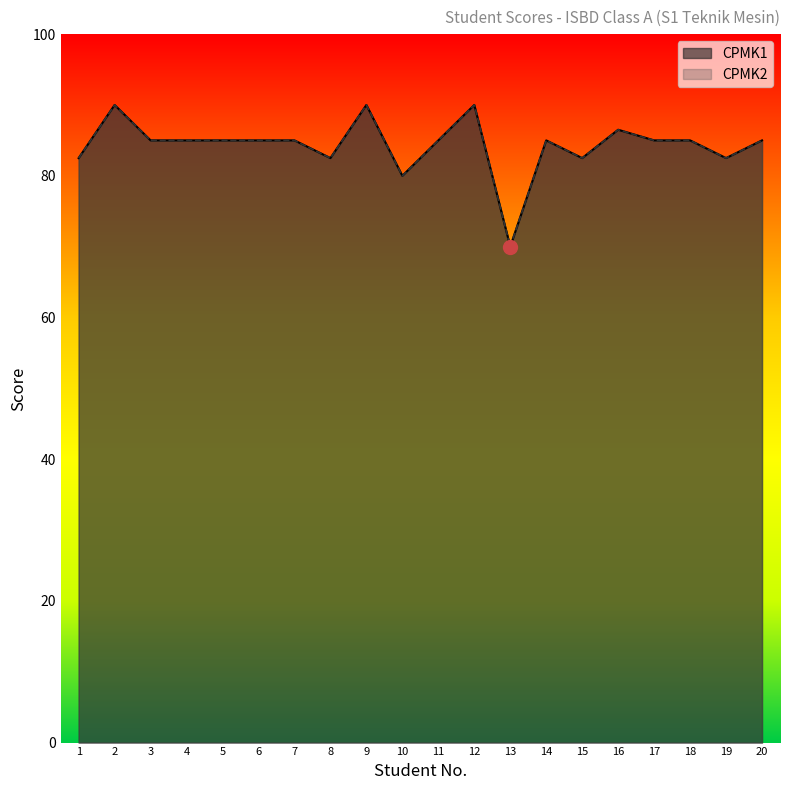

At which category is the sum across all series the highest?

2